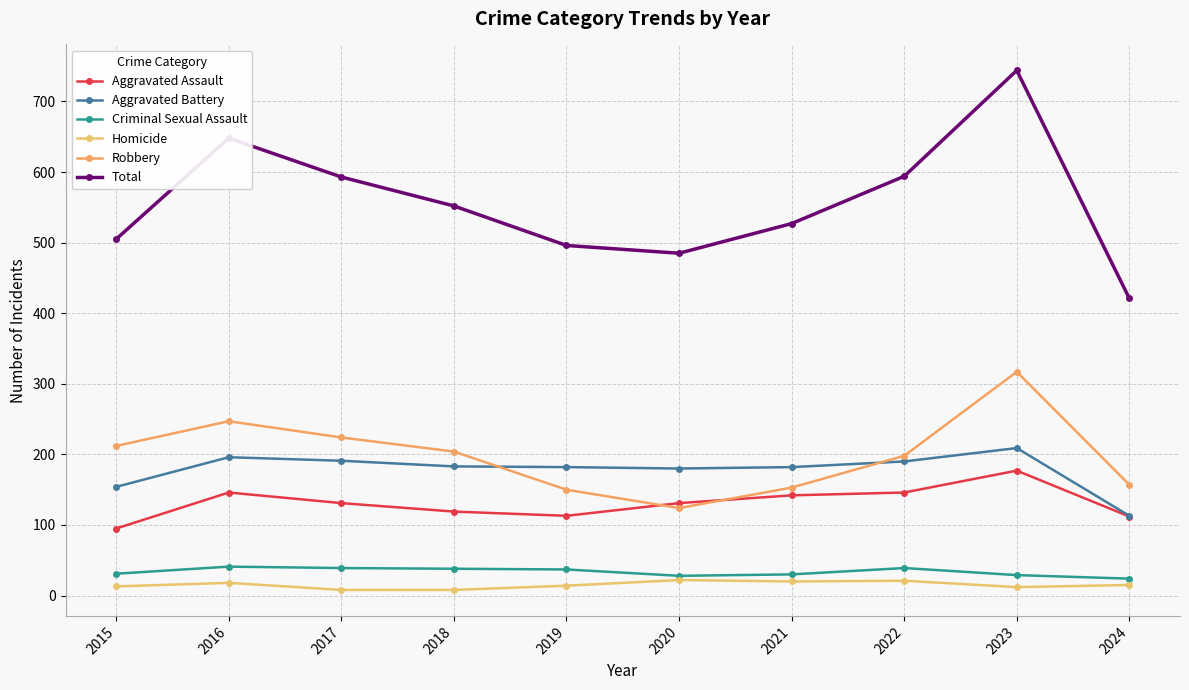

What is the sum of the Aggravated Assault values at 2022 and 2021?

288